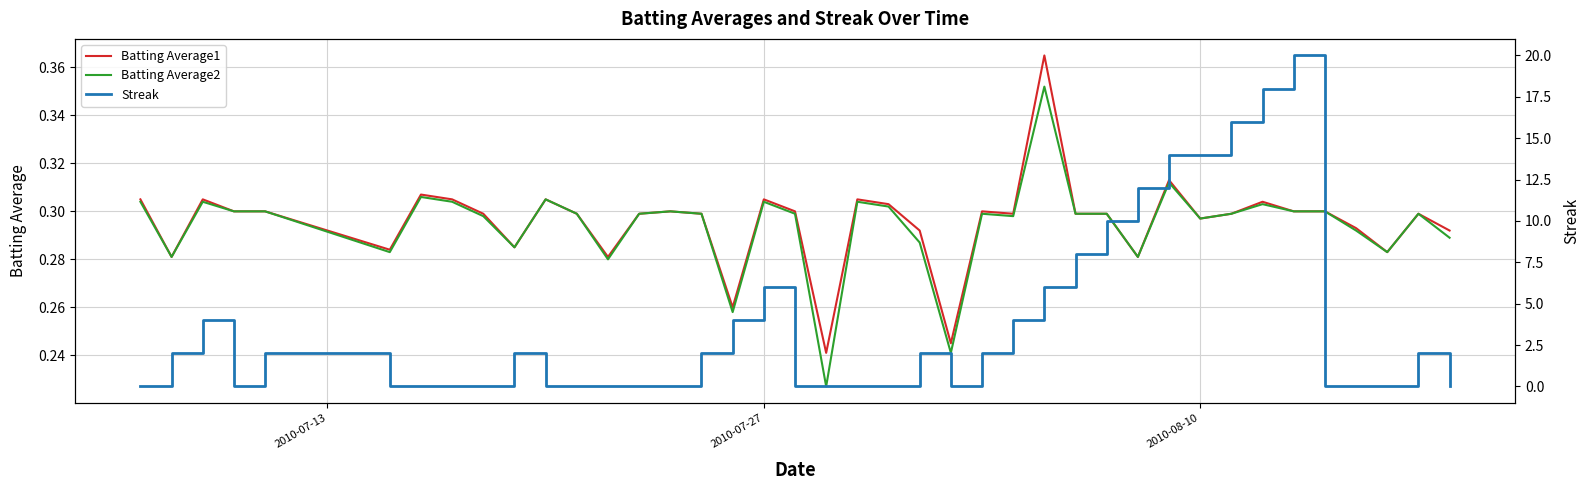

Reading left to right, list all the values displayed in this chart.

Batting Average1: 0.3	0.3	0.3	0.3	0.3	0.3	0.3	0.3	0.3	0.3	0.3	0.3	0.3	0.3	0.3	0.3	0.3	0.3	0.3	0.2	0.3	0.3	0.3	0.2	0.3	0.3	0.4	0.3	0.3	0.3	0.3	0.3	0.3	0.3	0.3	0.3	0.3	0.3	0.3	0.3
Batting Average2: 0.3	0.3	0.3	0.3	0.3	0.3	0.3	0.3	0.3	0.3	0.3	0.3	0.3	0.3	0.3	0.3	0.3	0.3	0.3	0.2	0.3	0.3	0.3	0.2	0.3	0.3	0.4	0.3	0.3	0.3	0.3	0.3	0.3	0.3	0.3	0.3	0.3	0.3	0.3	0.3
Streak: 0.0	2.0	4.0	0.0	2.0	0.0	0.0	0.0	0.0	2.0	0.0	0.0	0.0	0.0	0.0	2.0	4.0	6.0	0.0	0.0	0.0	0.0	2.0	0.0	2.0	4.0	6.0	8.0	10.0	12.0	14.0	14.0	16.0	18.0	20.0	0.0	0.0	0.0	2.0	0.0